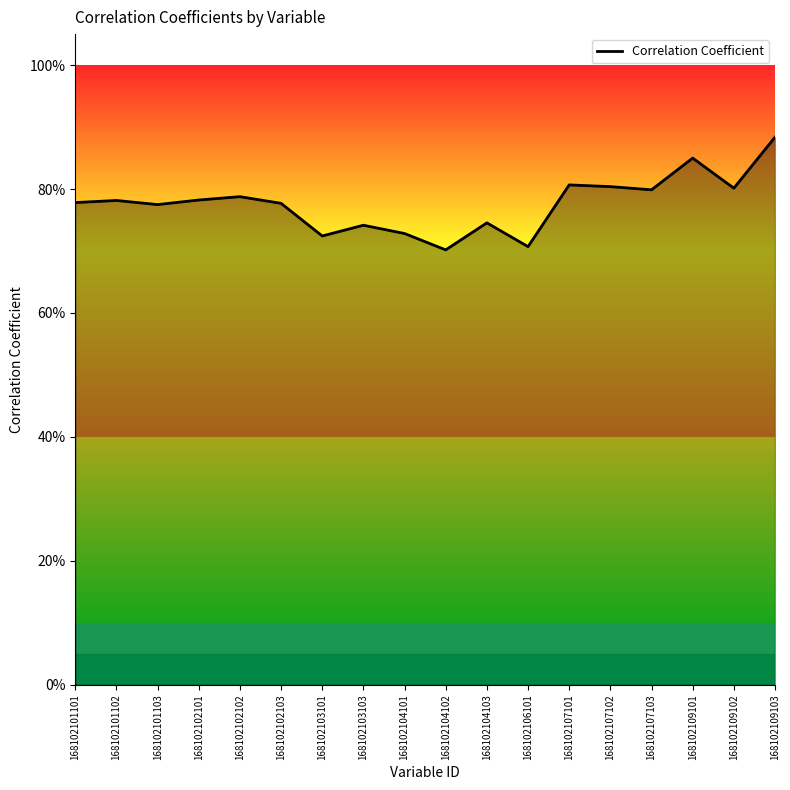

At which category does the data reach its first local peak?

168102101102